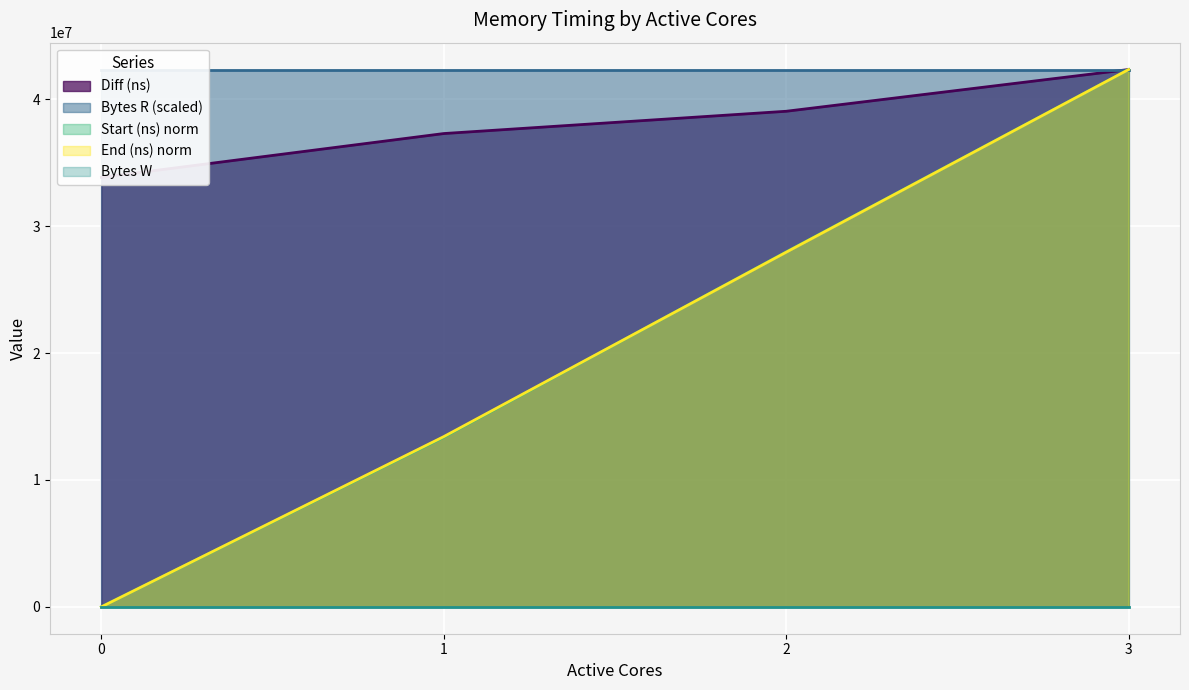

Reading left to right, extract all data points from this chart.

Start (ns): 0=0.0	1=13370554.8	2=27970748.9	3=42338761.0
End (ns): 0=0.0	1=13415256.6	2=27947191.3	3=42338761.0
Diff (ns): 0=33842912.0	1=37294826.0	2=39050402.0	3=42338761.0